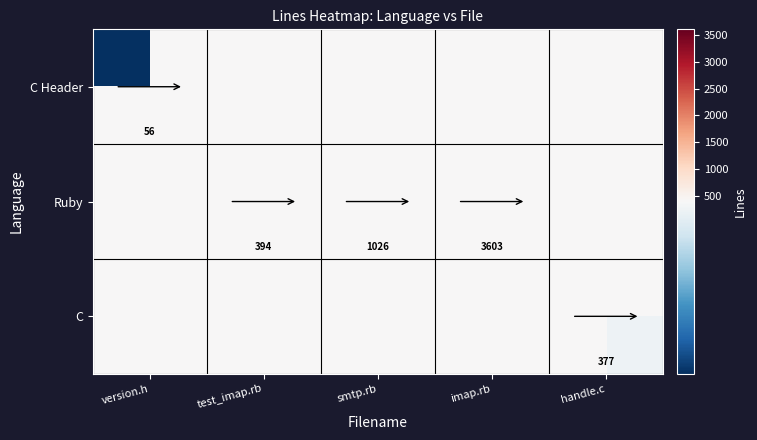

Count the number of data series in this chart.

3